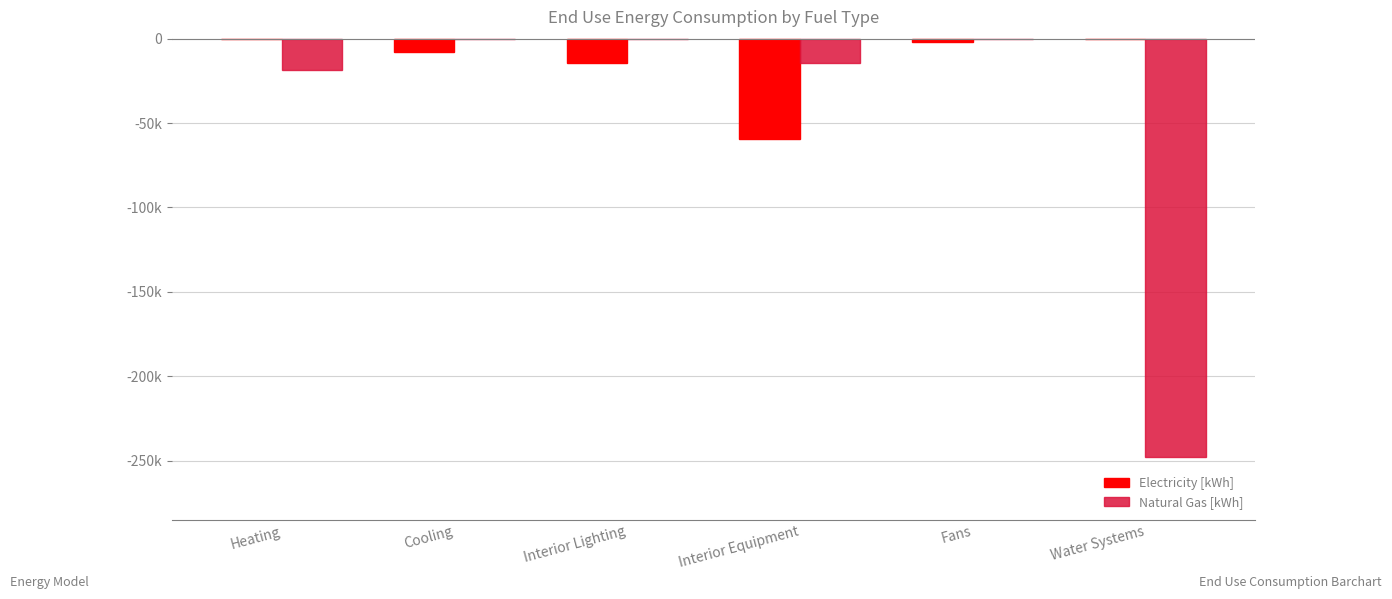

Rank the series by their average value, from highest to lowest.

Electricity [kWh], Natural Gas [kWh]